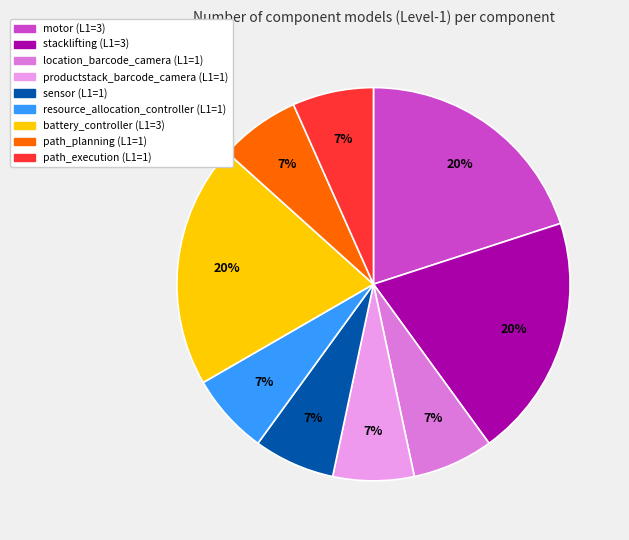

To the nearest percent, what portion does productstack_barcode_camera represent?

7%